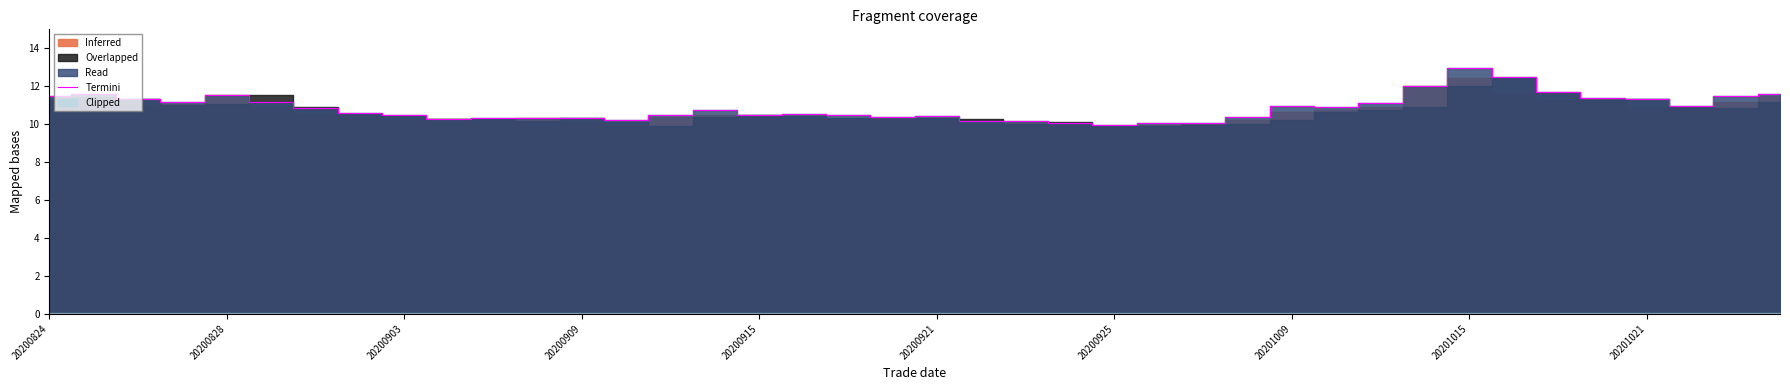

True or false: there are more than 1 points higher than both neighbors.

True